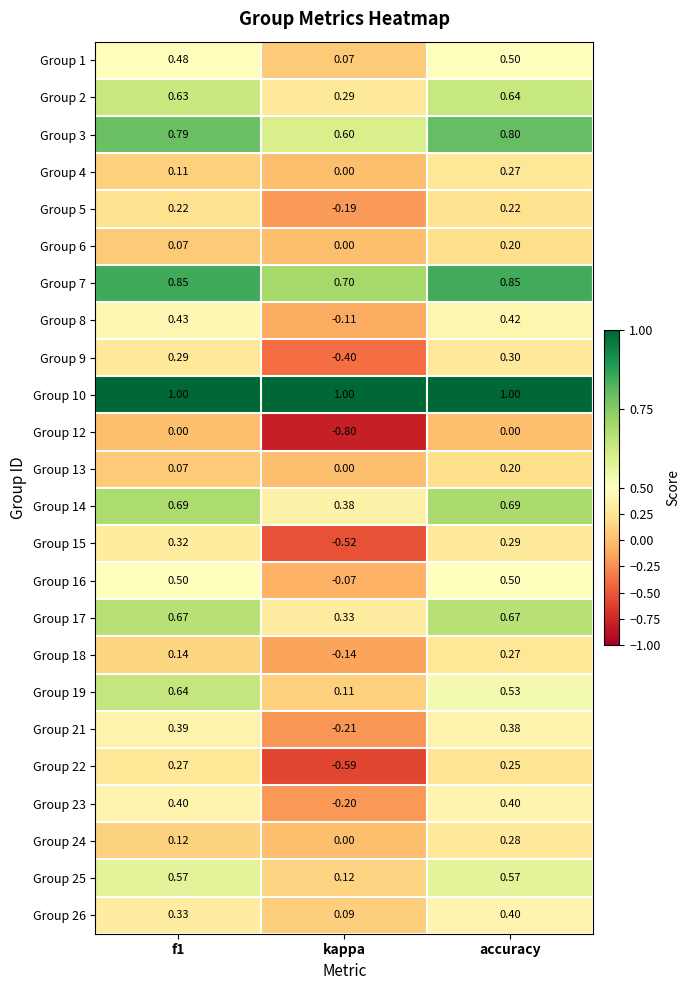

Where is Group 4 nearest to the value 0?

kappa